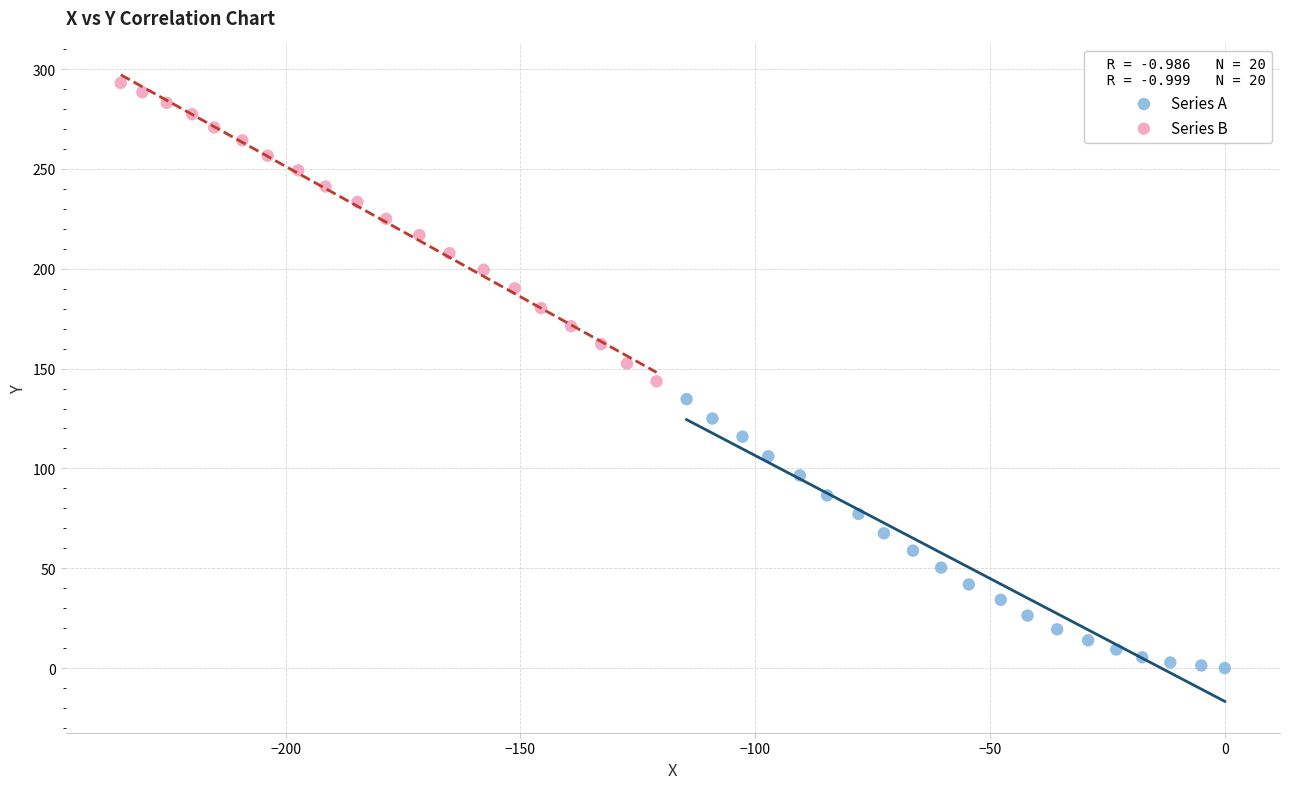

Which series contains the highest Y value?

Series B